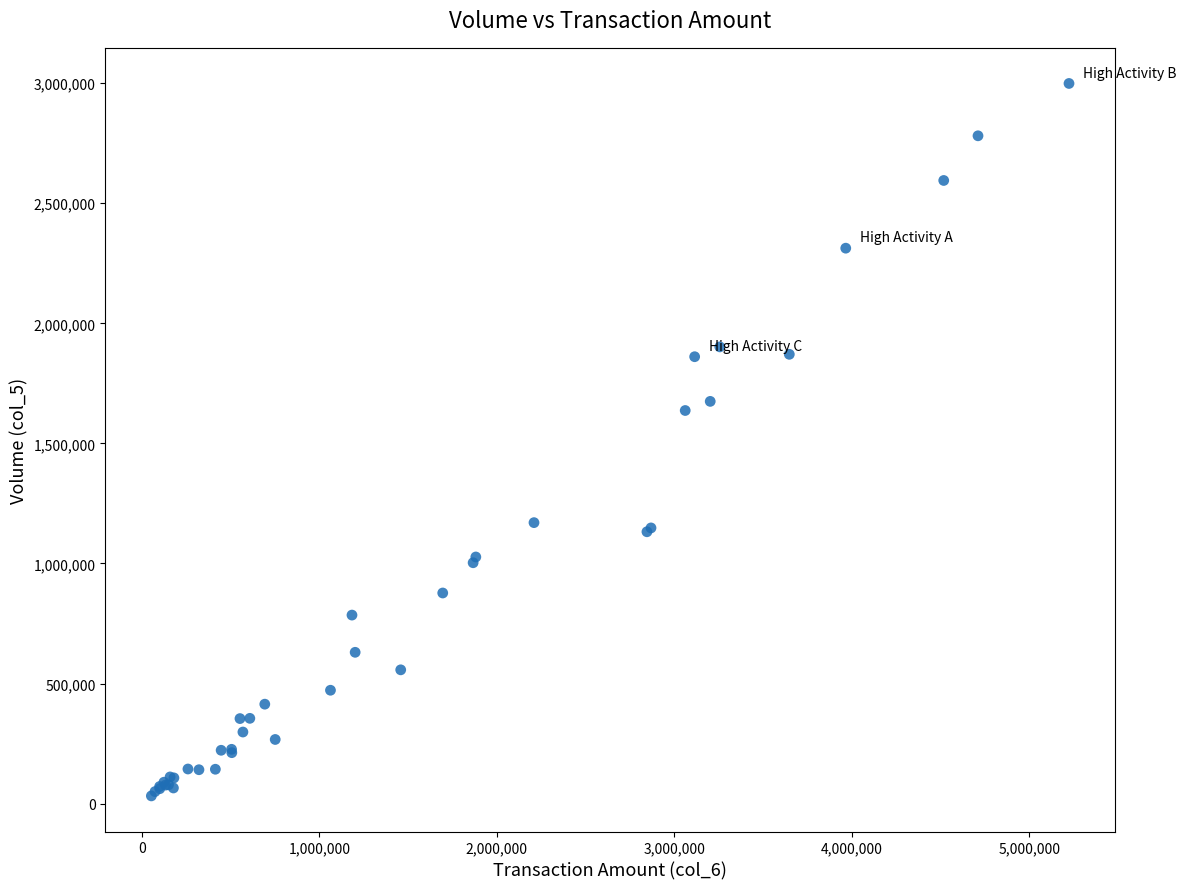

What Y value in the scatter plot is closest to 1515500?

1637000